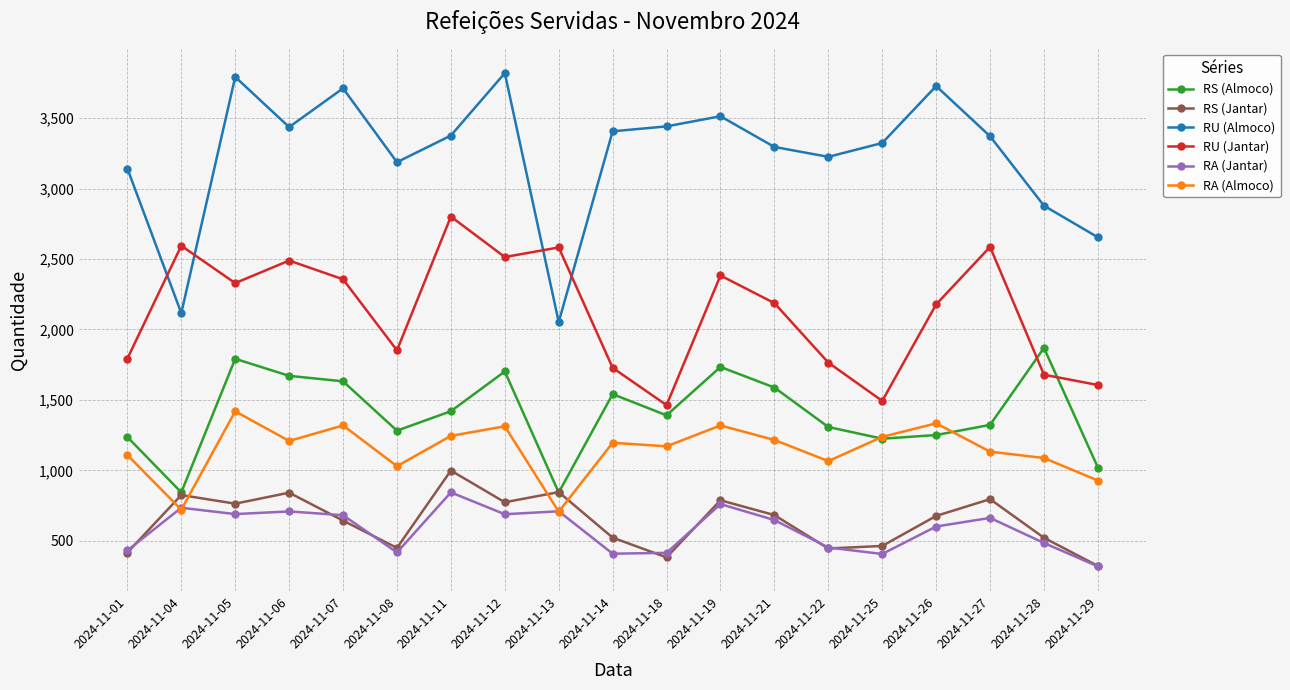

What is the value of the RA (Jantar) point at the 2nd from the left?

735